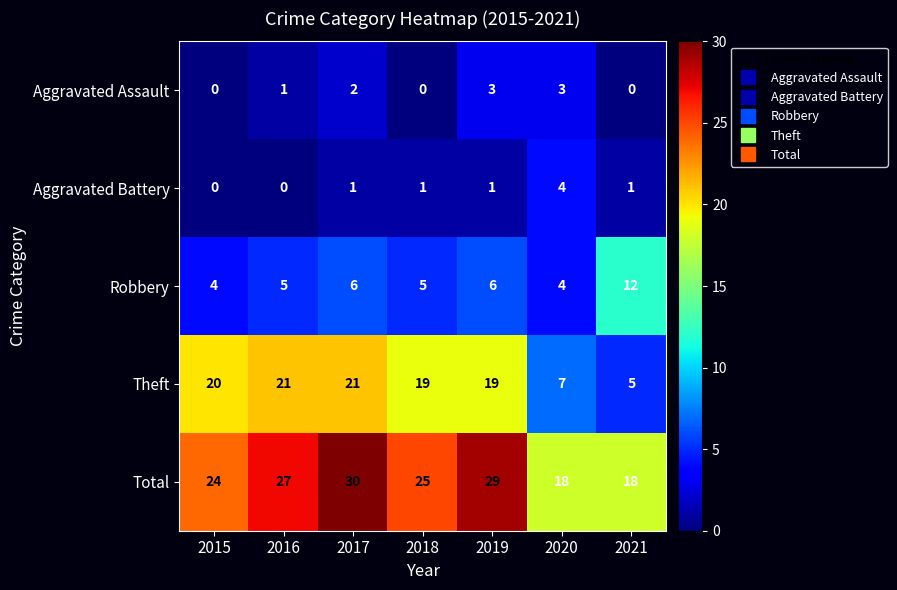

How many data points does each series have?

7